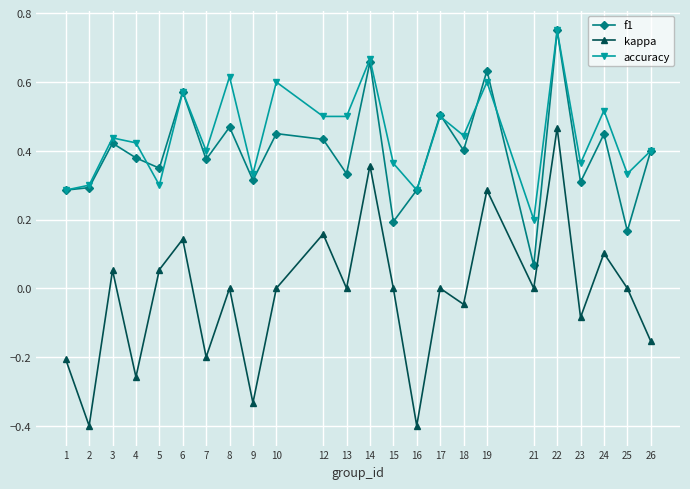

At how many categories does at least one series exceed 0?

24